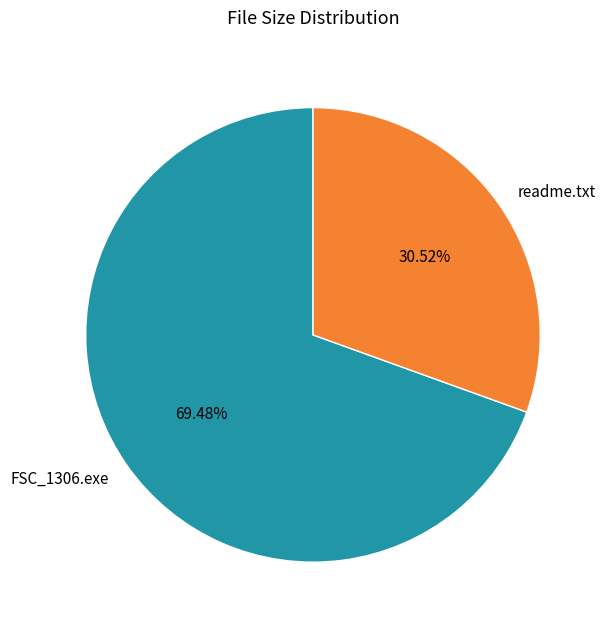

Does readme.txt represent more than half of the total?

No